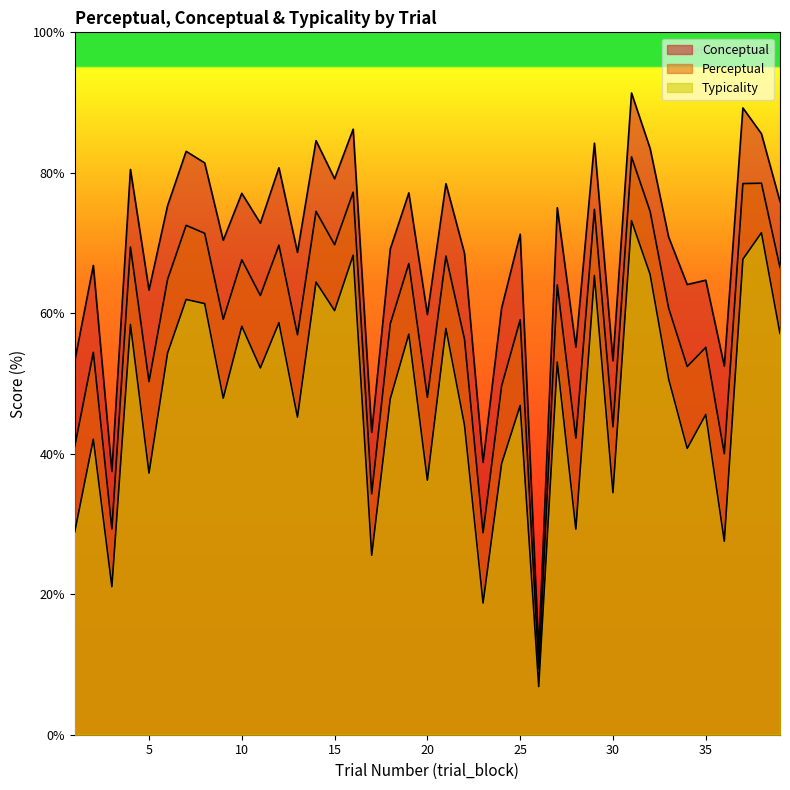

Count the number of categories in the chart.

39